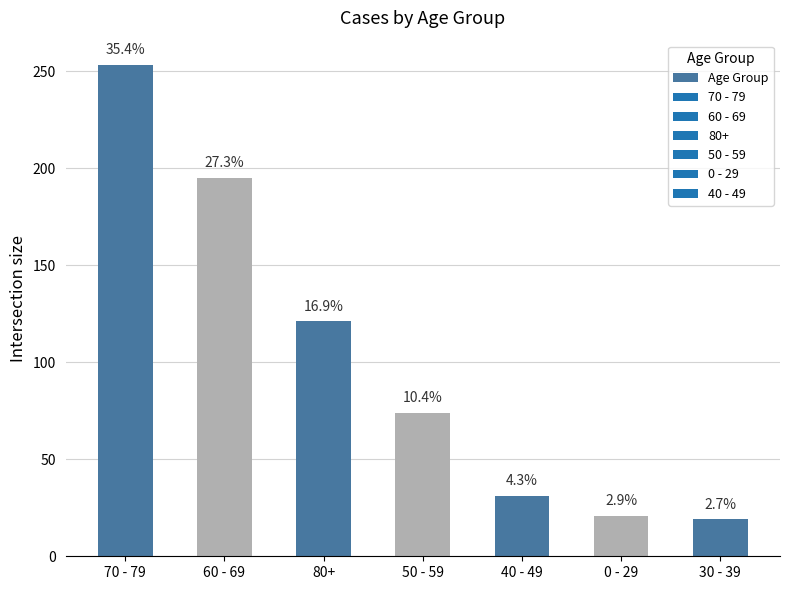

Reading left to right, list all the values displayed in this chart.

70 - 79=253	60 - 69=195	80+=121	50 - 59=74	40 - 49=31	0 - 29=21	30 - 39=19